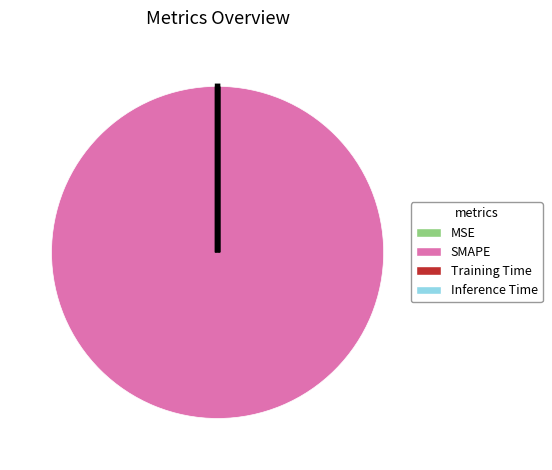

Is it true that SMAPE is 100% of the pie?

True